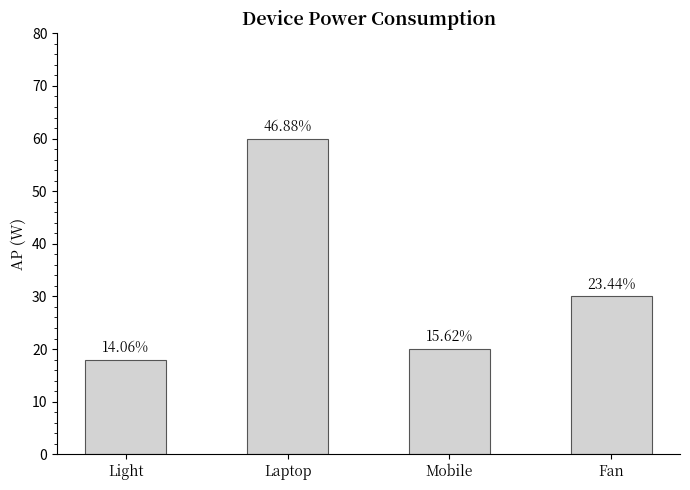

Approximately how many times larger is the value at Light compared to Mobile?

0.9